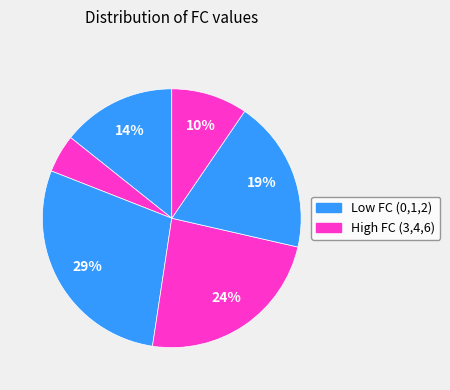

To the nearest percent, what is the average slice percentage?

17%